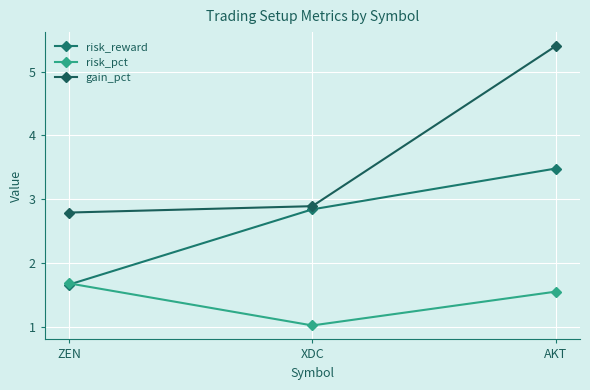

The value of risk_pct at ZEN is 0.3. True or false?

False